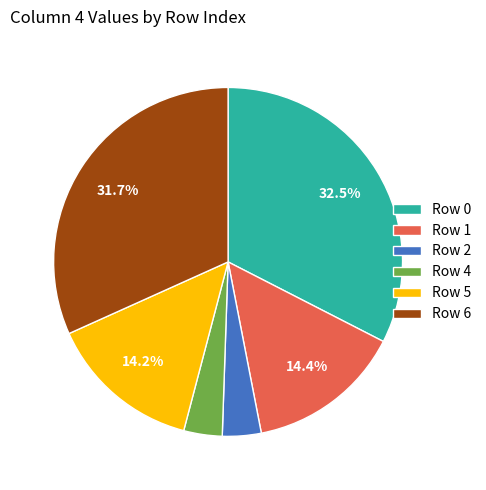

How many slices are in this pie chart?

6